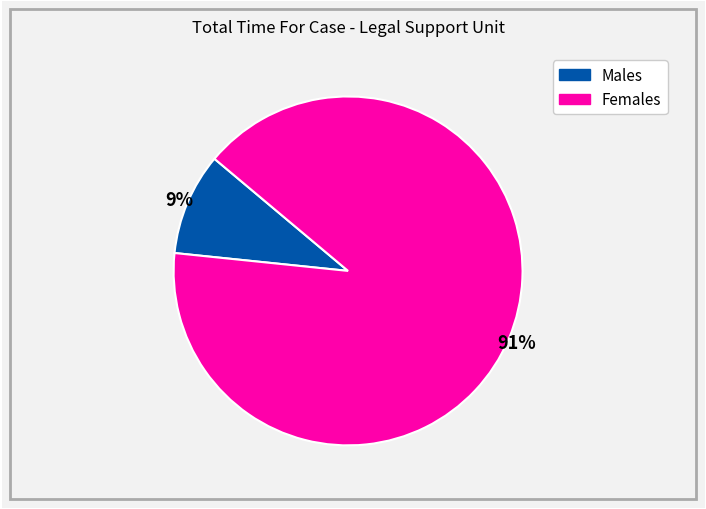

Is there any slice that represents more than half of the pie?

Yes